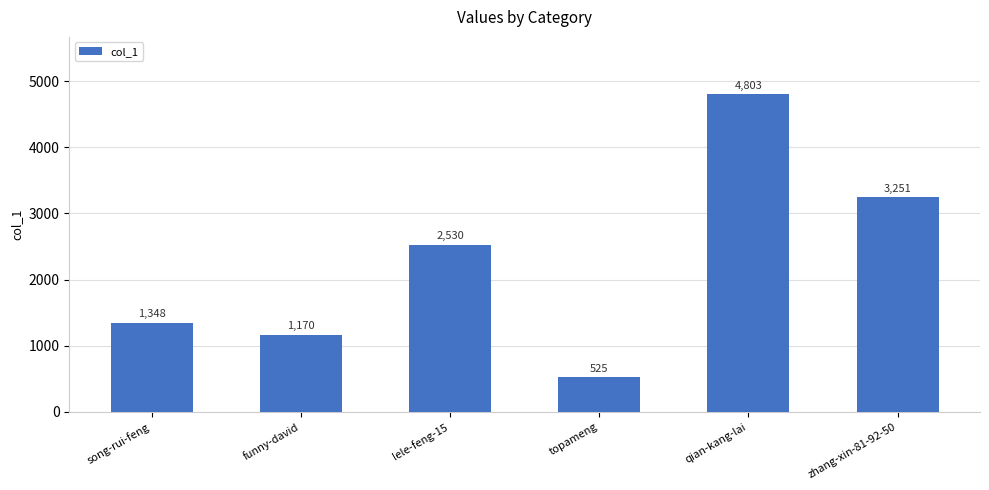

What is the difference between the values at lele-feng-15 and zhang-xin-81-92-50?

721